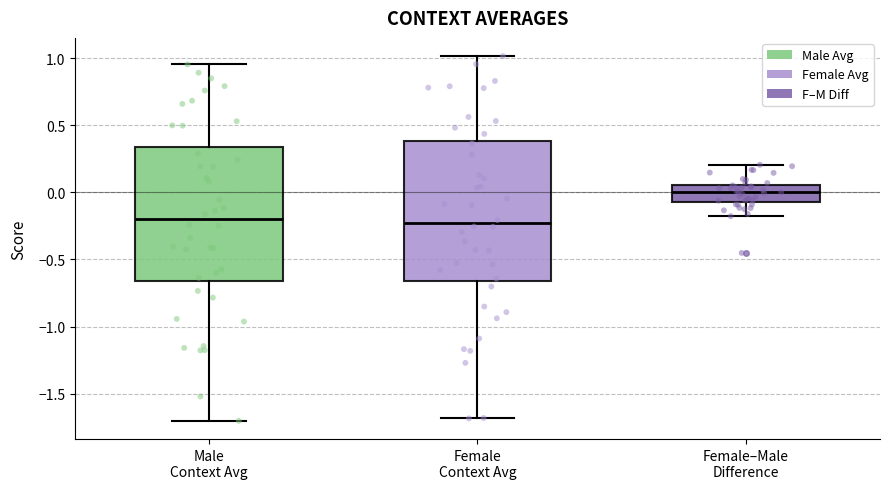

Reading left to right, read every box against the y-axis: the position of its median line, the range the box covers, and the ends of its whiskers. The values are not printed on the chart, so give them approximately, as read against the axis.

Male Context Avg: median -0.20, box -0.65 to 0.35, whiskers -1.70 to 0.95
Female Context Avg: median -0.25, box -0.65 to 0.40, whiskers -1.70 to 1.00
Female–Male Difference: median 0.00, box -0.05 to 0.05, whiskers -0.20 to 0.20